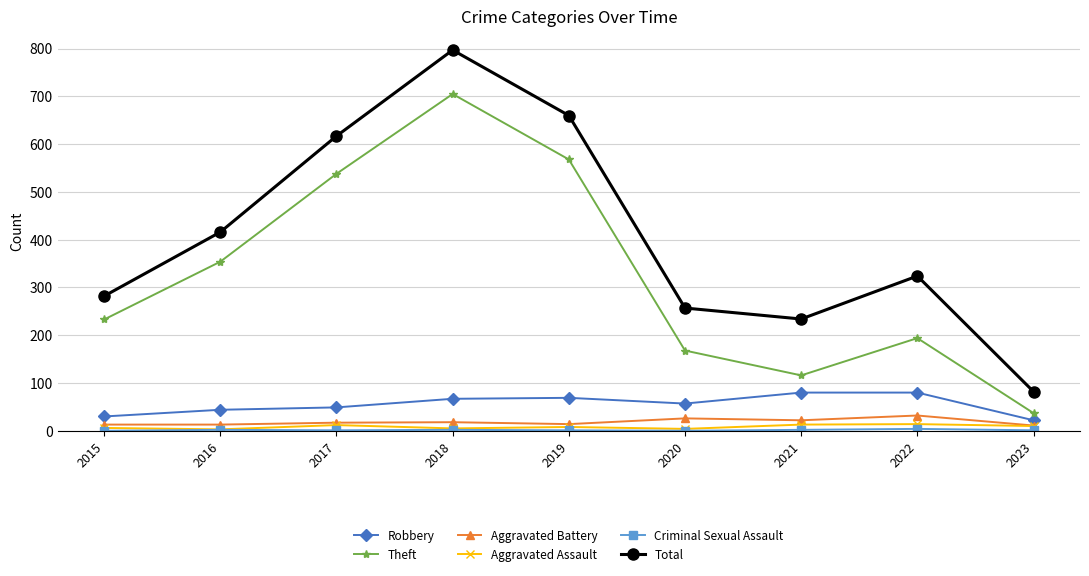

How many interior local valleys does the Total series have?

1